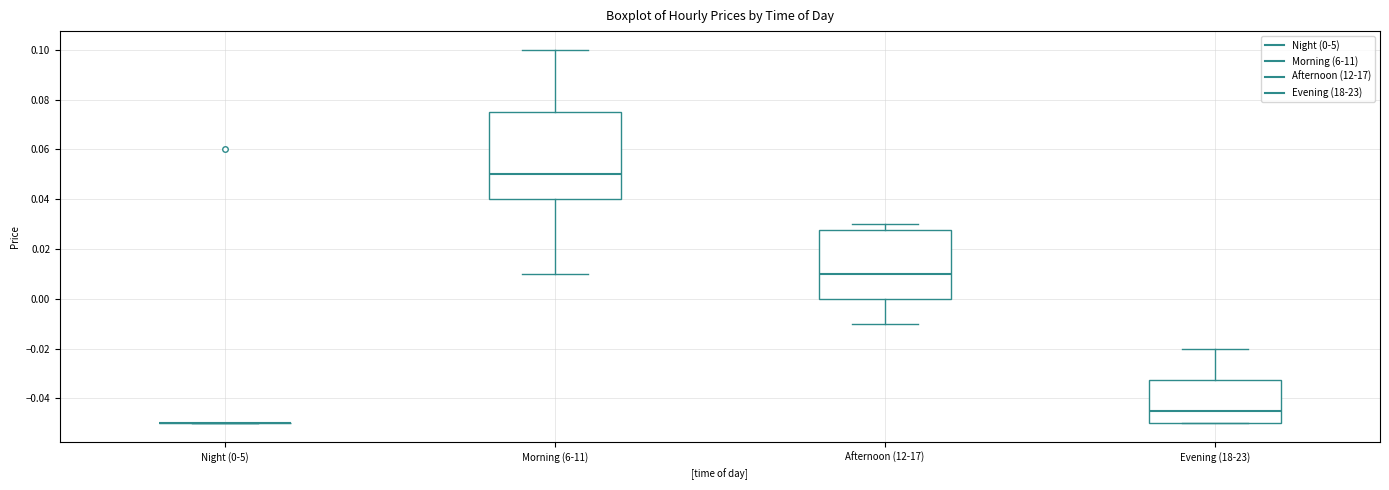

Comparing the boxes themselves (not the whiskers), which one is the tallest?

Morning (6-11)